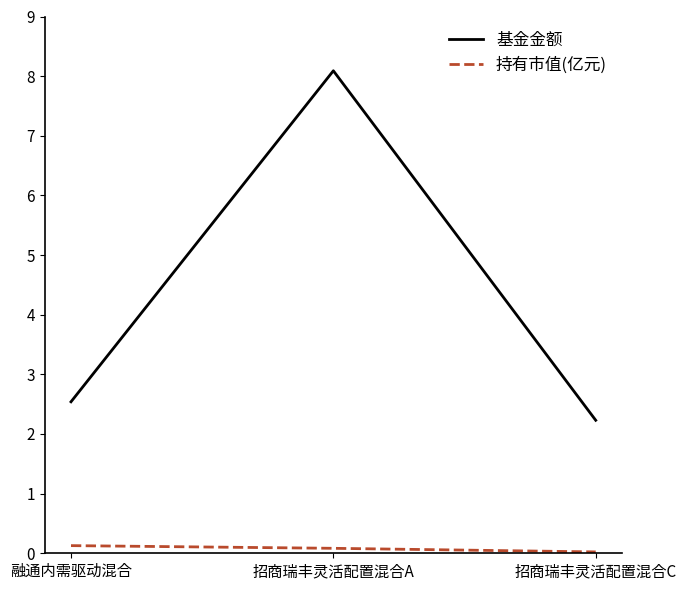

True or false: 基金金额 has a value of 2.2 at 招商瑞丰灵活配置混合C.

True